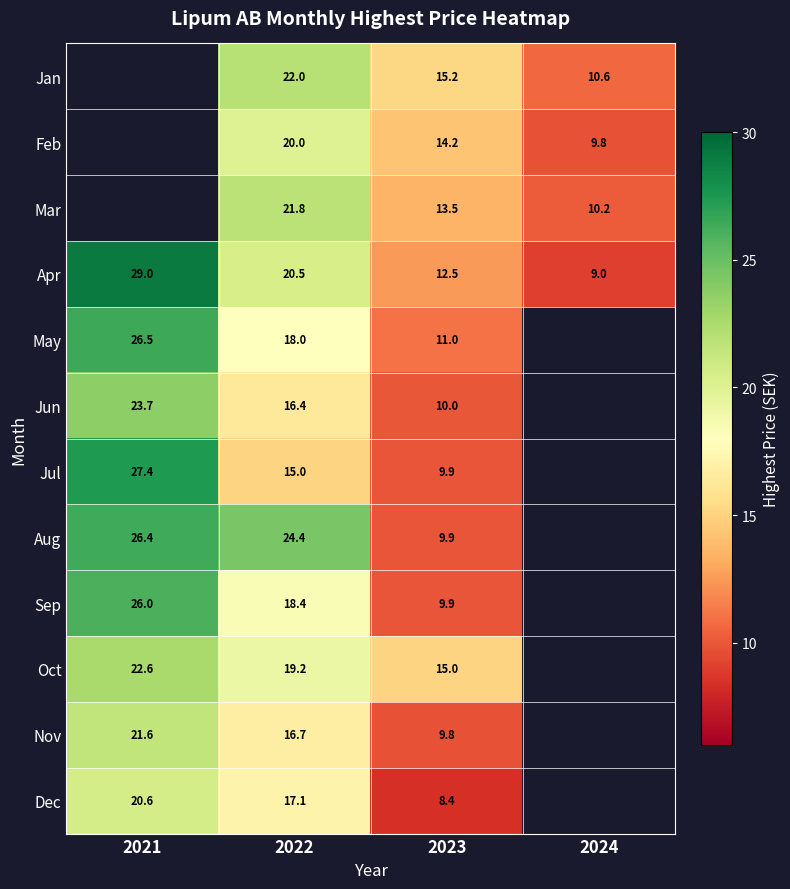

Which category has the highest value in the Apr series?

2021